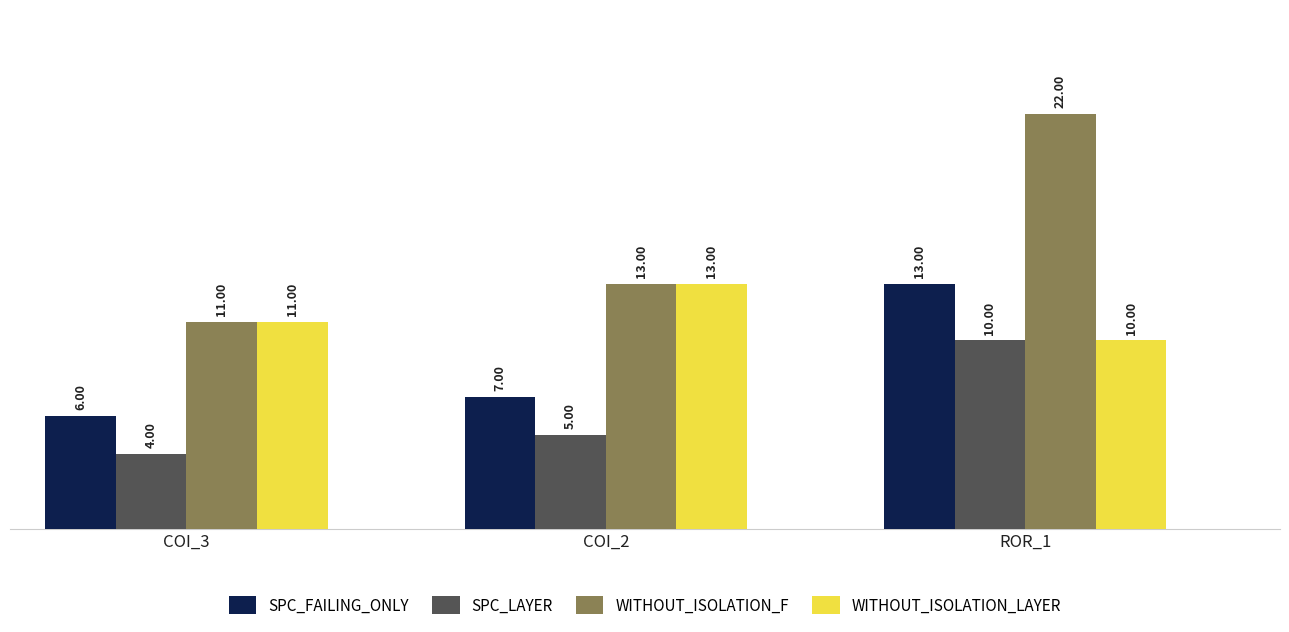

At how many categories does at least one series exceed 10?

3